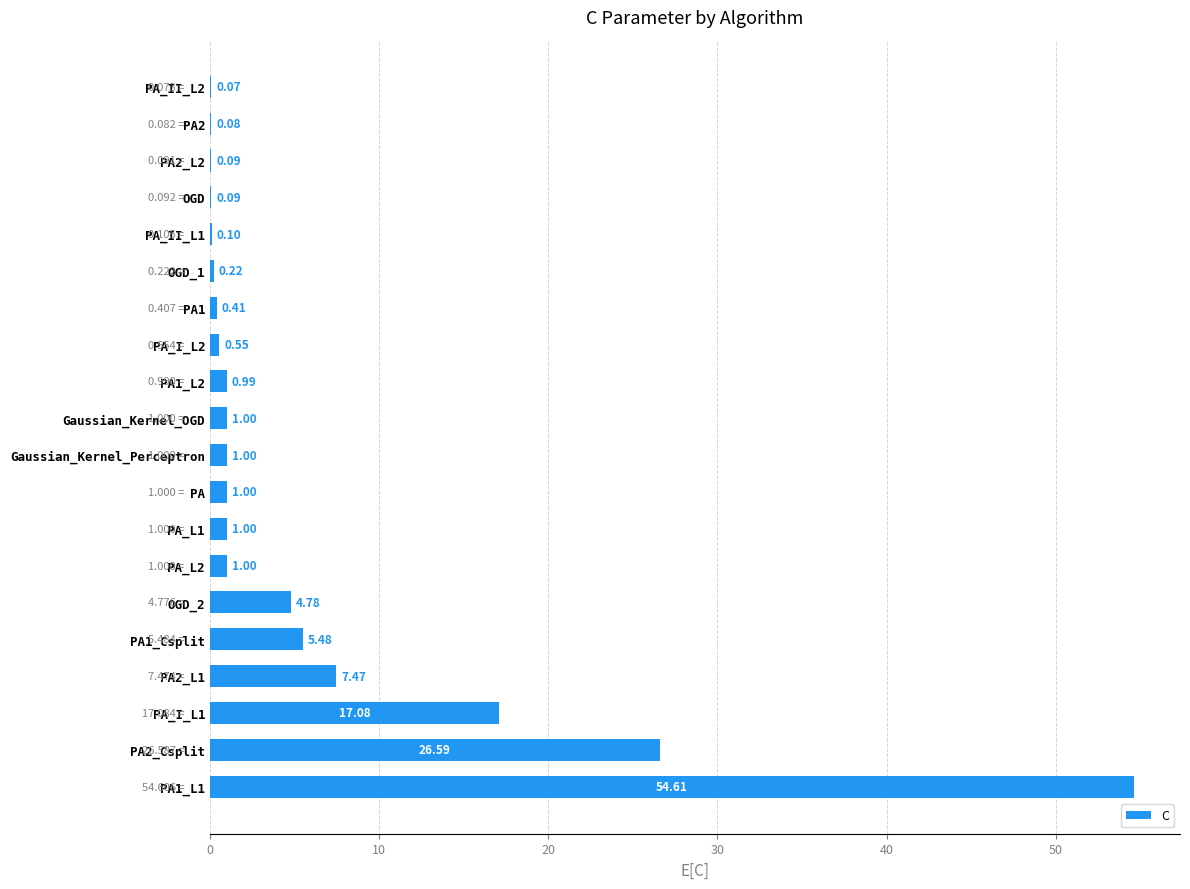

Between OGD_2 and PA_II_L2, which is larger?

OGD_2